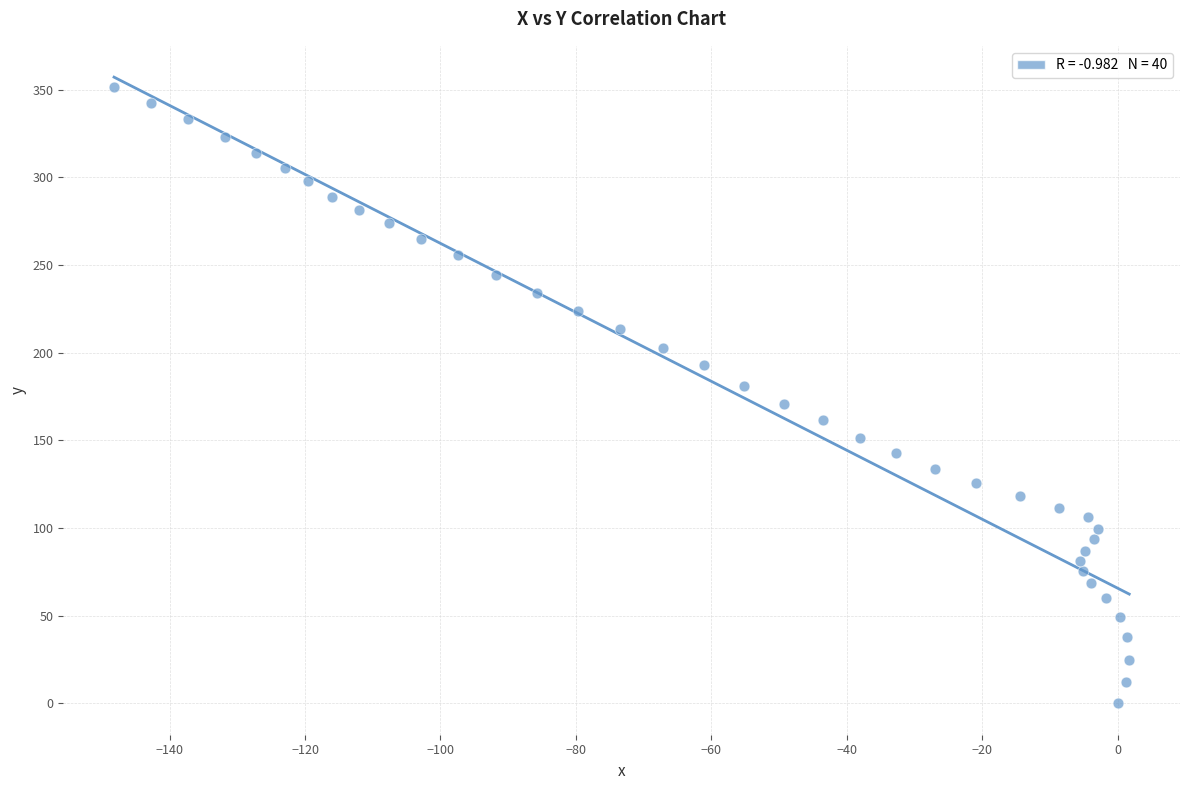

What is the range of Y values (max minus min)?

351.2